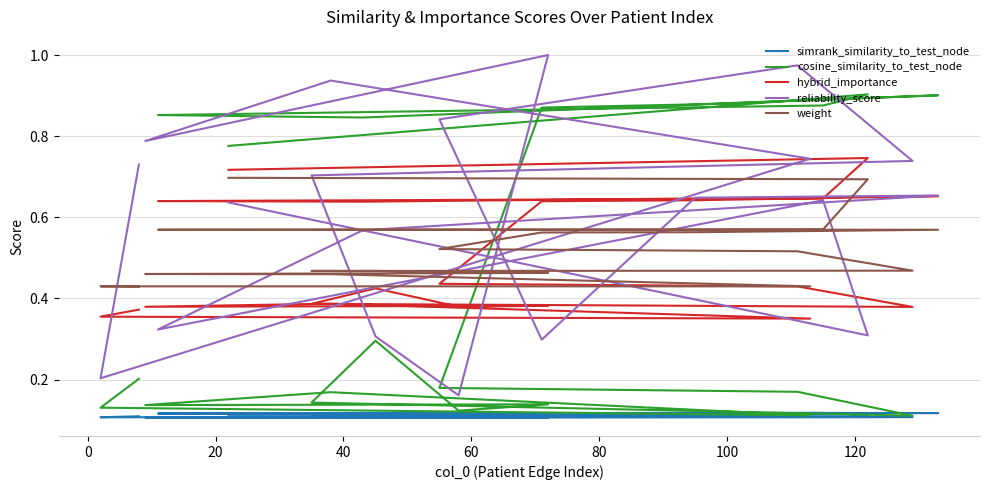

Which series has the largest range (max minus min)?

reliability_score